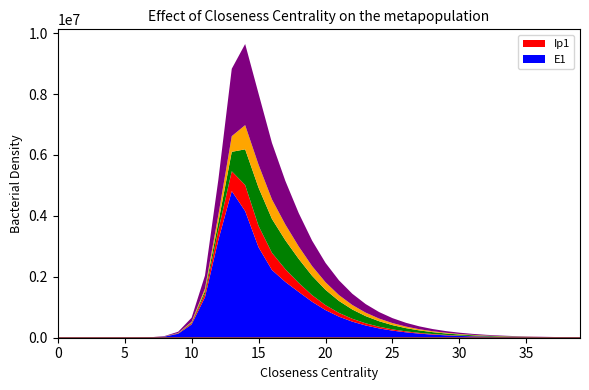

Between 8 and 9, which is larger?

9